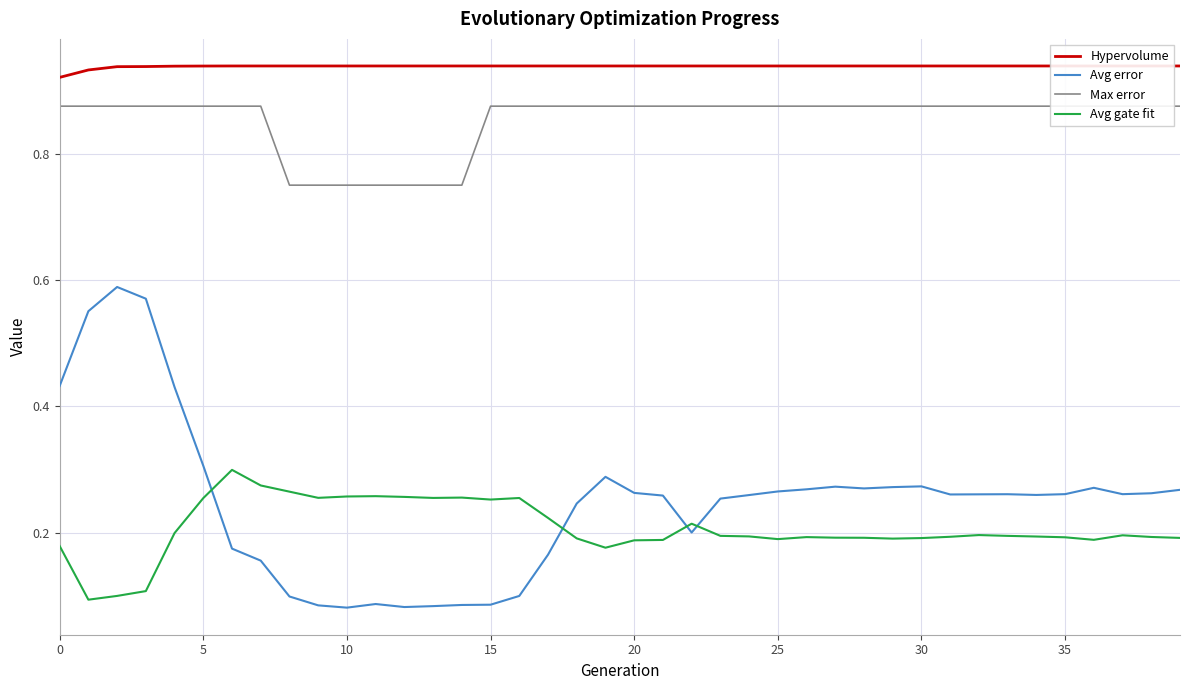

Which series has the largest total across all categories?

Hypervolume